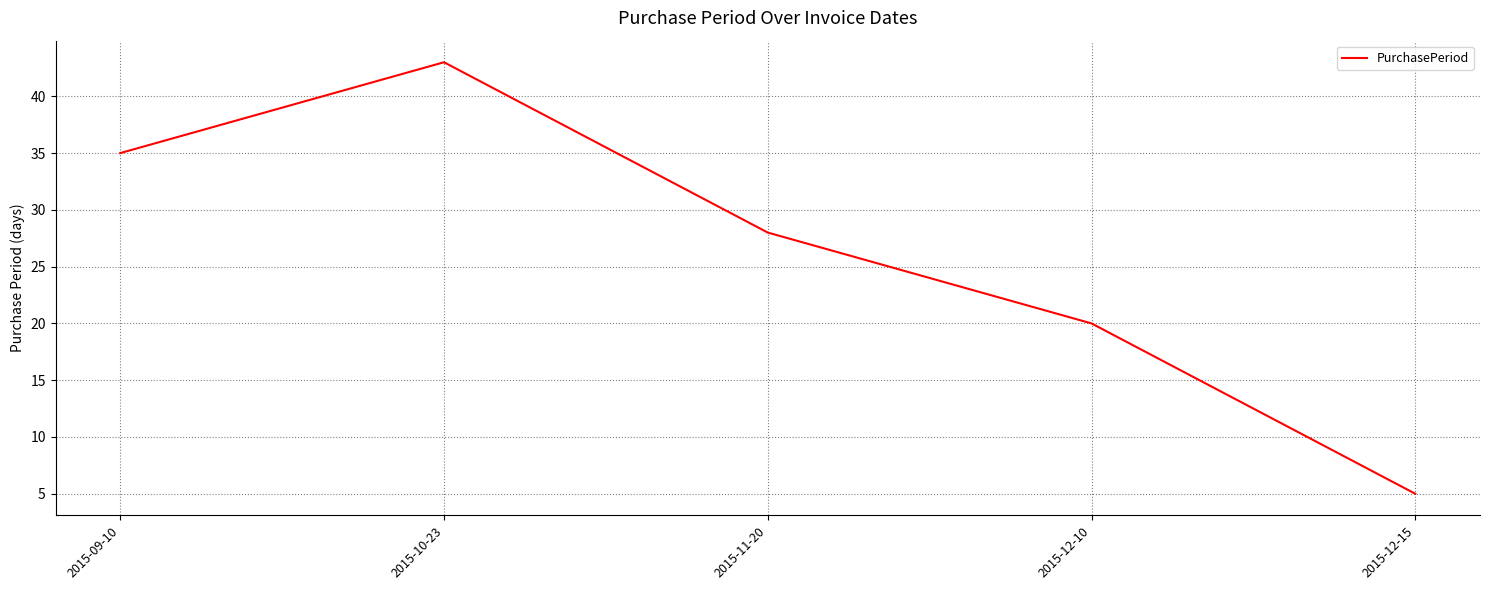

What is the sum of the values at 2015-12-15 and 2015-09-10?

40